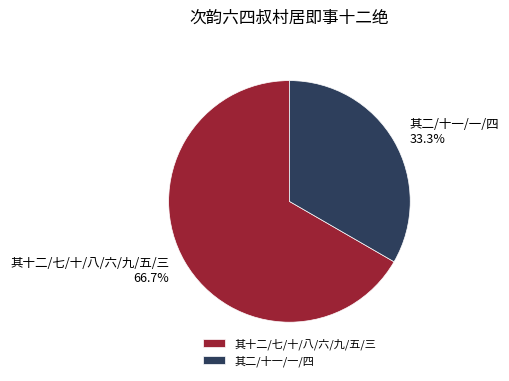

Which has a higher value, 其十二/七/十/八/六/九/五/三 or 其二/十一/一/四?

其十二/七/十/八/六/九/五/三